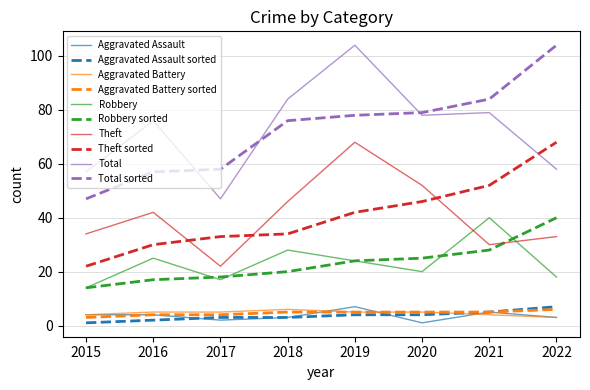

Between 2017 and 2021, which series saw the biggest shift?

Total